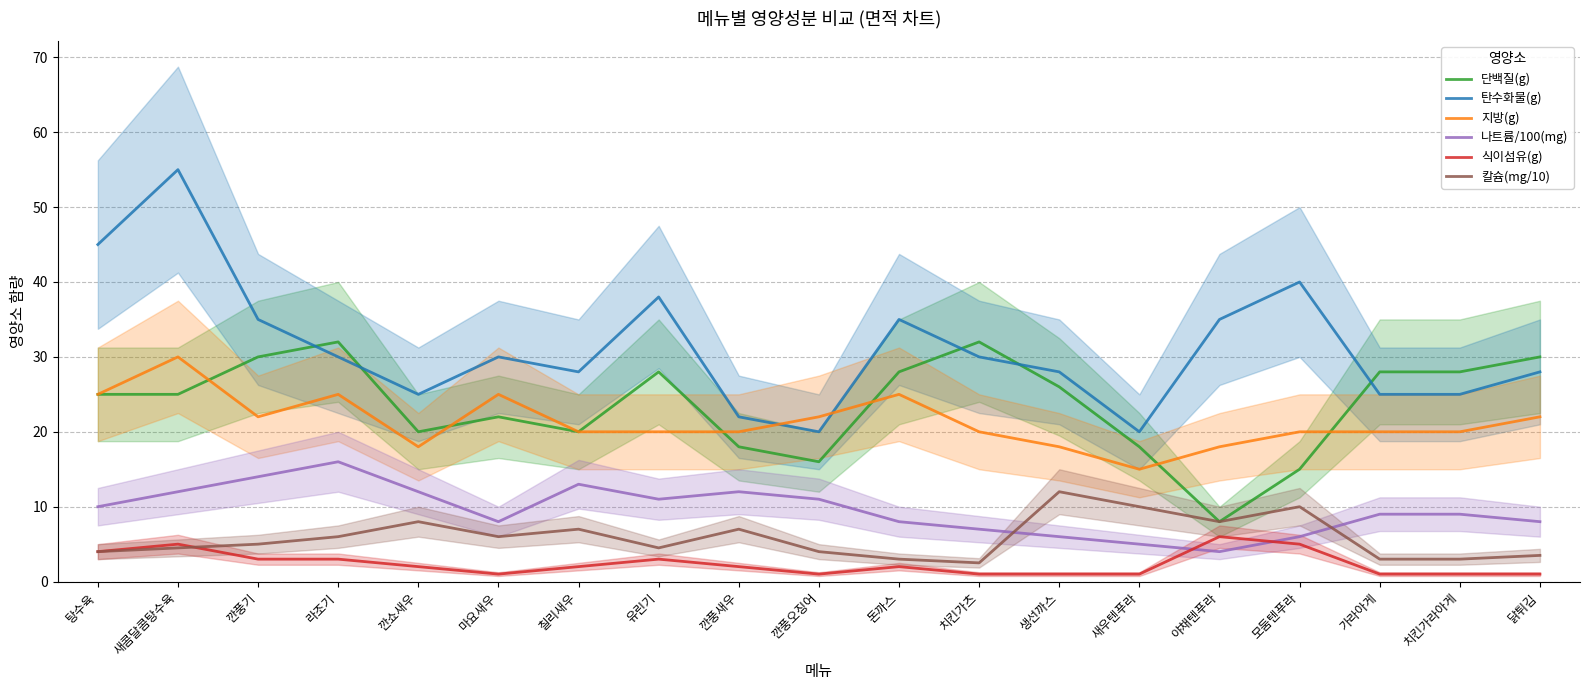

How many categories are shown in the chart?

19